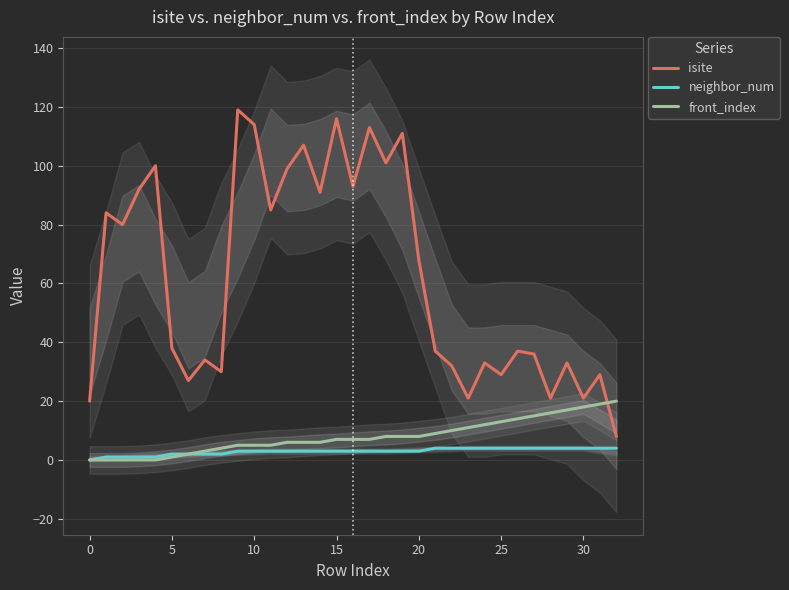

Reading right to left, list all the values displayed in this chart.

isite: 8	29	21	33	21	36	37	29	33	21	32	37	68	111	101	113	93	116	91	107	99	85	114	119	30	34	27	38	100	92	80	84	20
neighbor_num: 4	4	4	4	4	4	4	4	4	4	4	4	3	3	3	3	3	3	3	3	3	3	3	3	2	2	2	2	1	1	1	1	0
front_index: 20	19	18	17	16	15	14	13	12	11	10	9	8	8	8	7	7	7	6	6	6	5	5	5	4	3	2	1	0	0	0	0	0